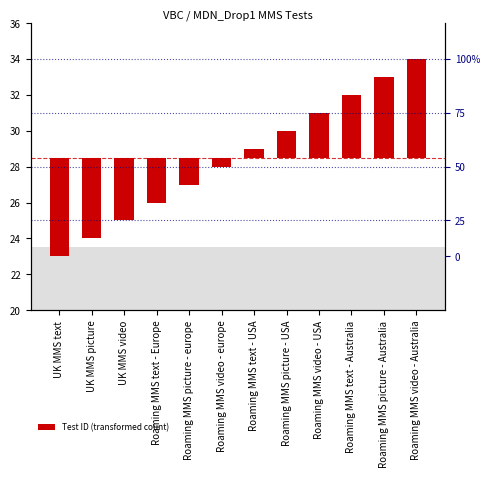

How many negative values are there?

6